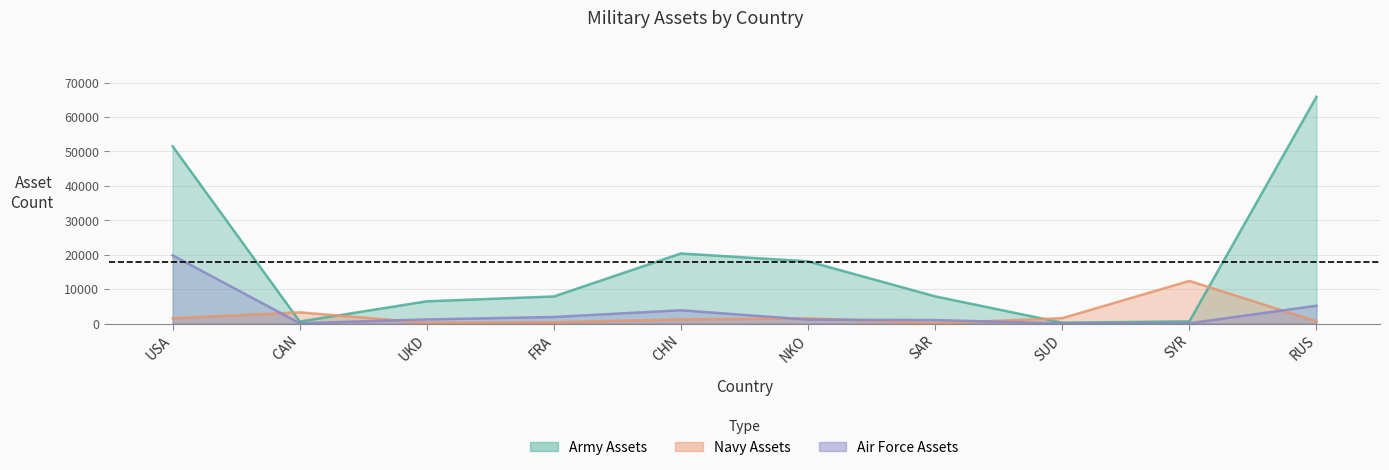

Which category has the lowest value in the Army Assets series?

SUD